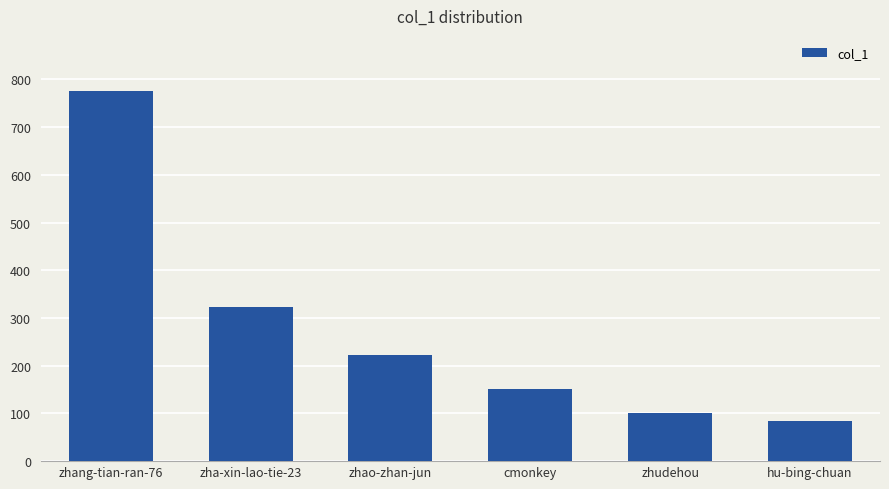

The value at zha-xin-lao-tie-23 is 323. True or false?

True